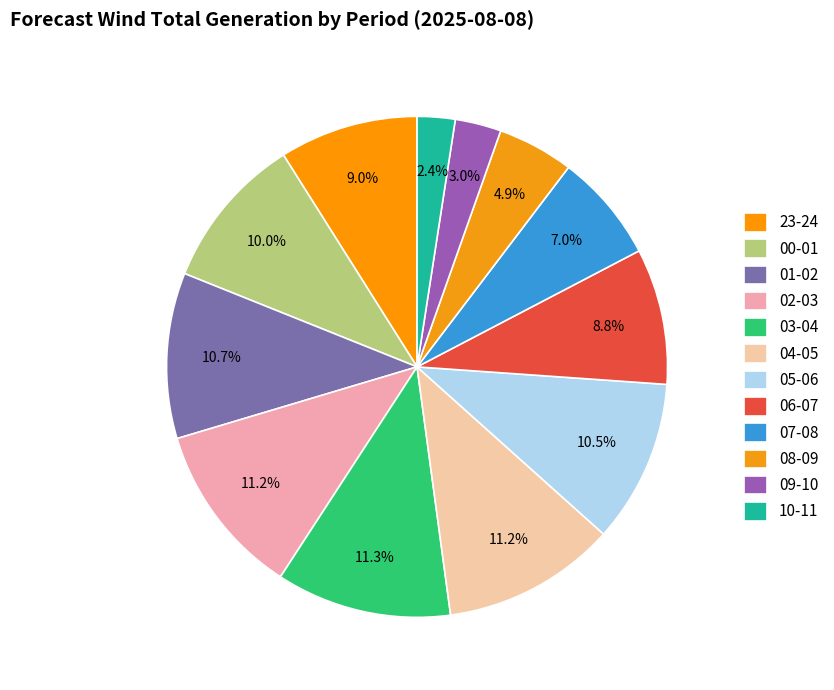

What is the largest slice in the pie chart?

03-04